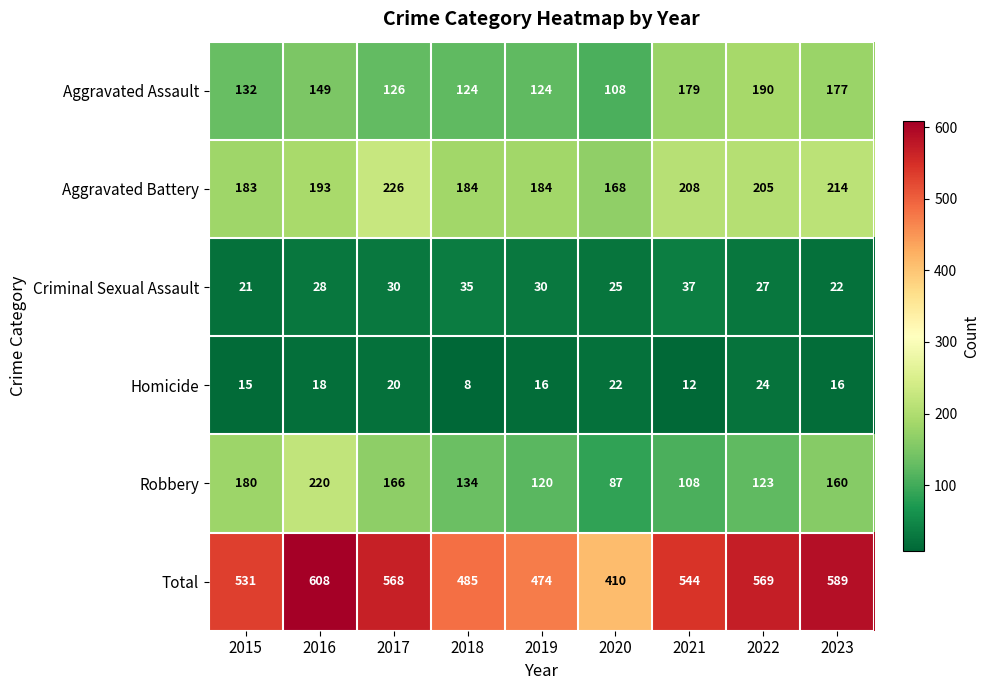

True or false: Aggravated Assault has a value of 177 at 2023.

True